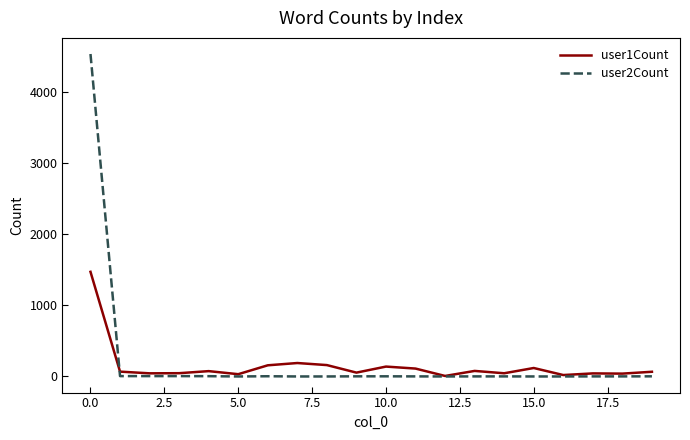

Which series has the largest range (max minus min)?

user2Count